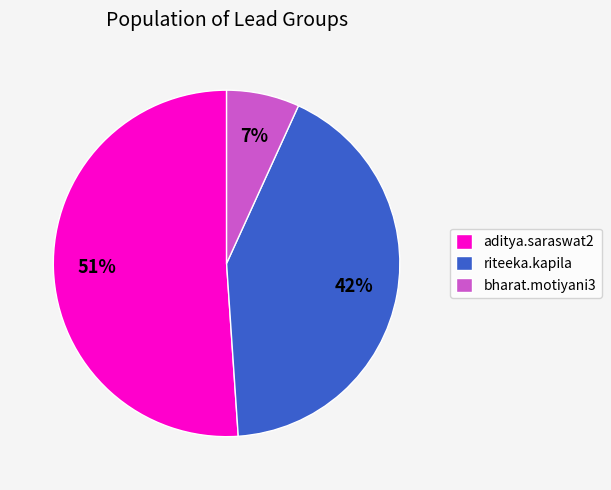

Do riteeka.kapila and bharat.motiyani3 together represent more than half of the pie?

No